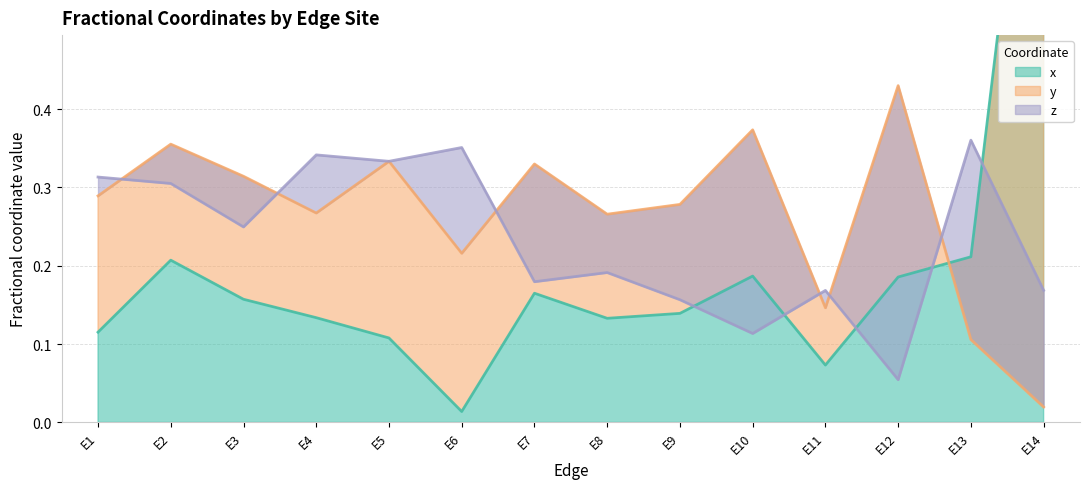

The value of y at E14 is 0.0. True or false?

False